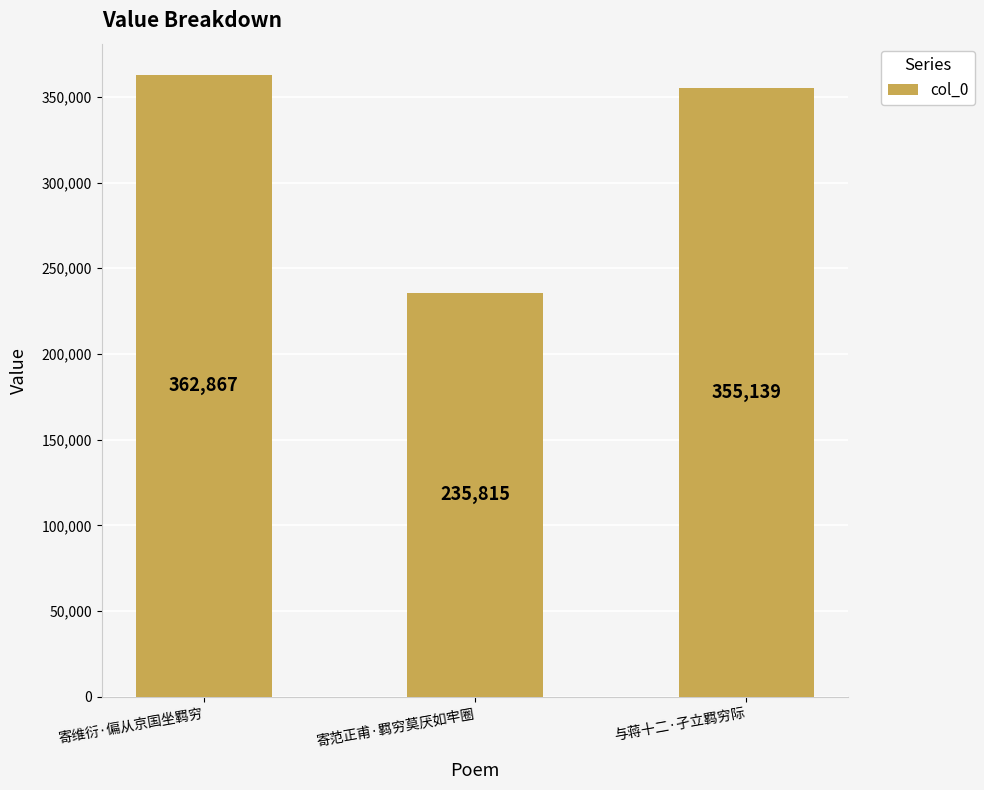

What is the value of the 1st bar from the left?

362867